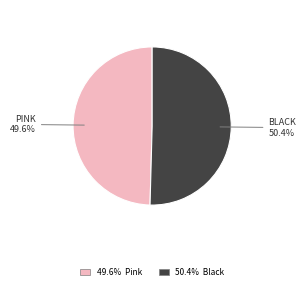

Does any single category account for the majority?

Yes